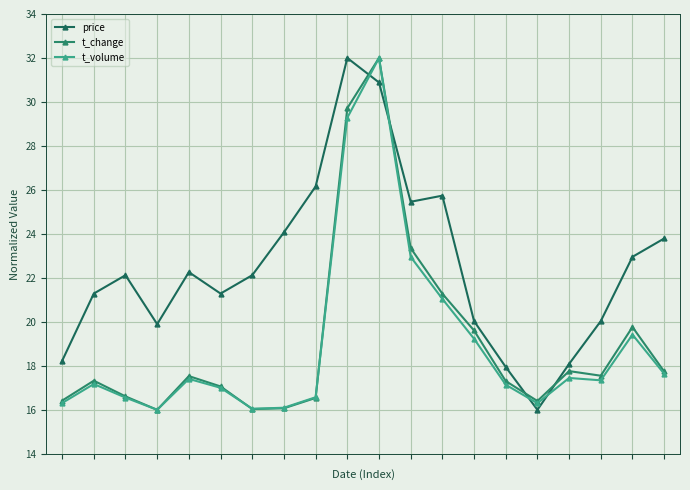

Does the chart display data point markers on the line(s)?

Yes